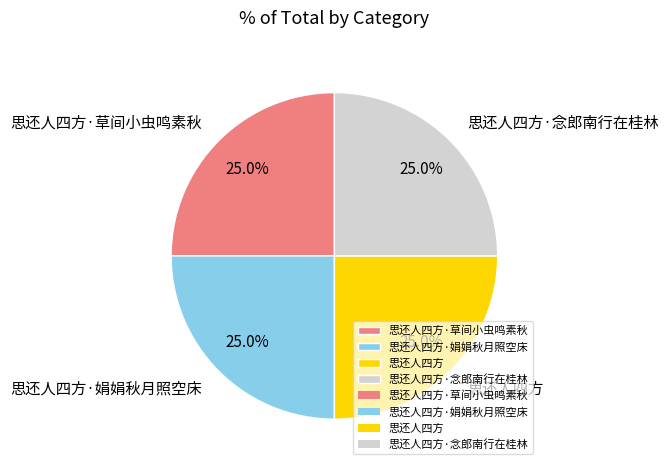

What percentage is the 思还人四方·草间小虫鸣素秋 slice, to the nearest percent?

25%